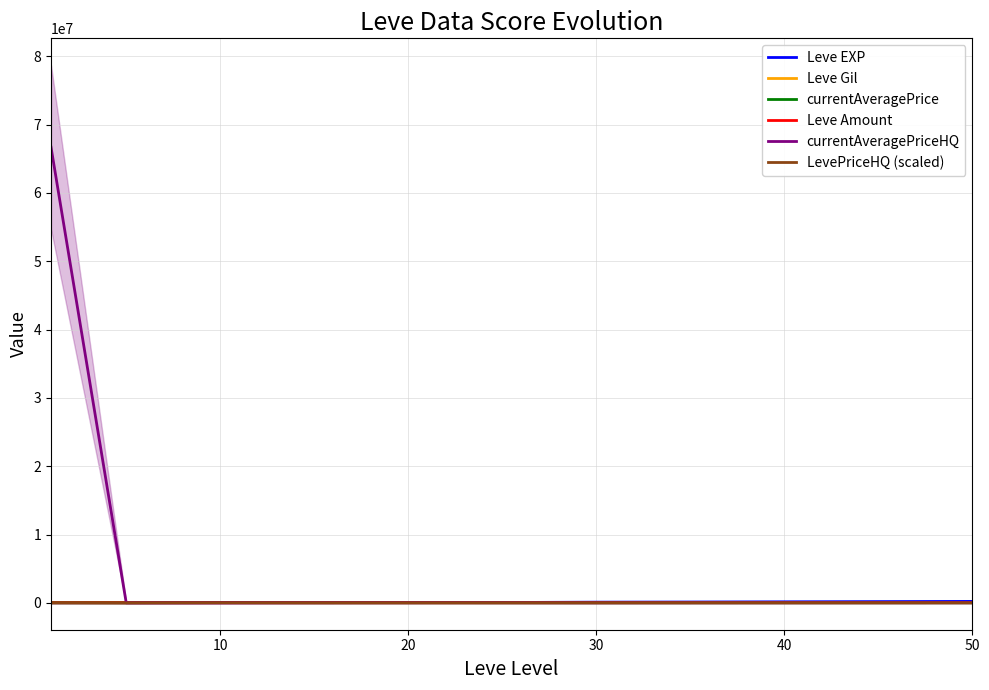

What is the value of the Leve Amount point at the 9th from the left?

24000.0